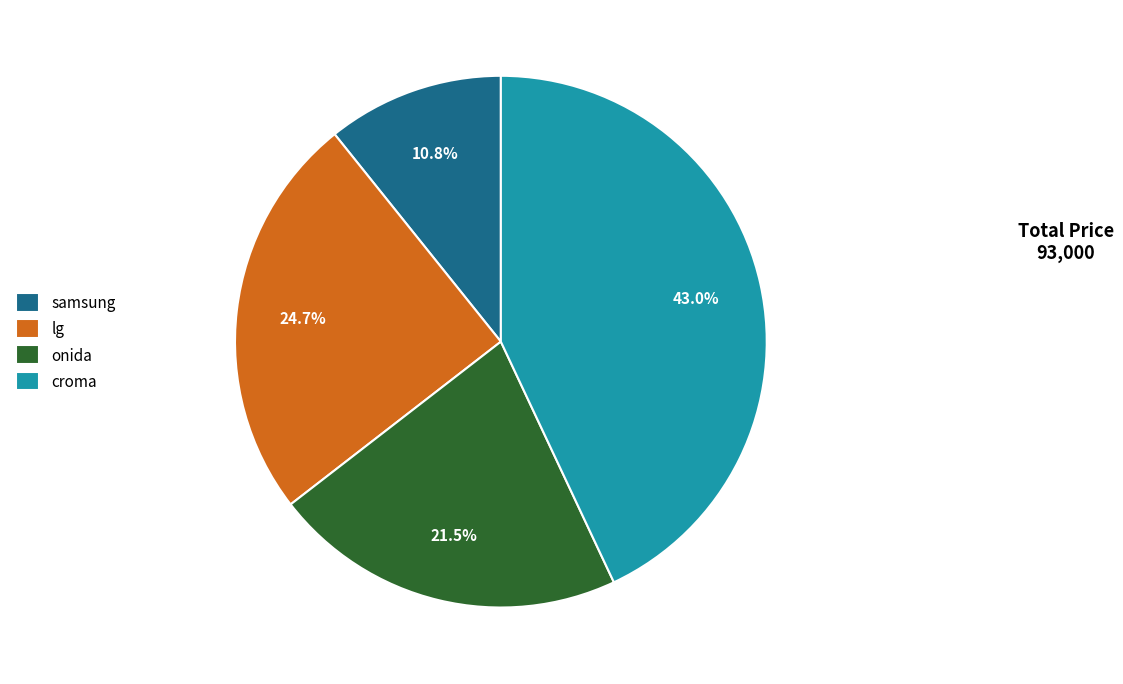

What is the ratio of the value at lg to the value at samsung?

2.3